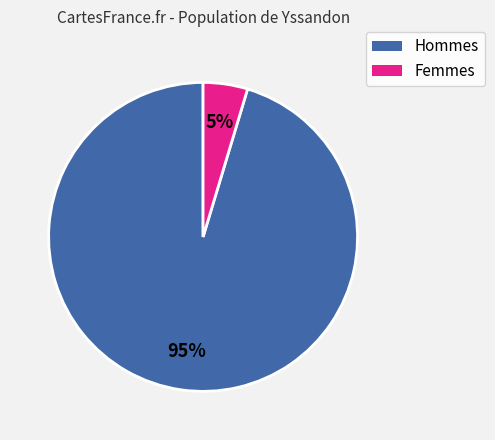

To the nearest percent, what is the average slice percentage?

50%